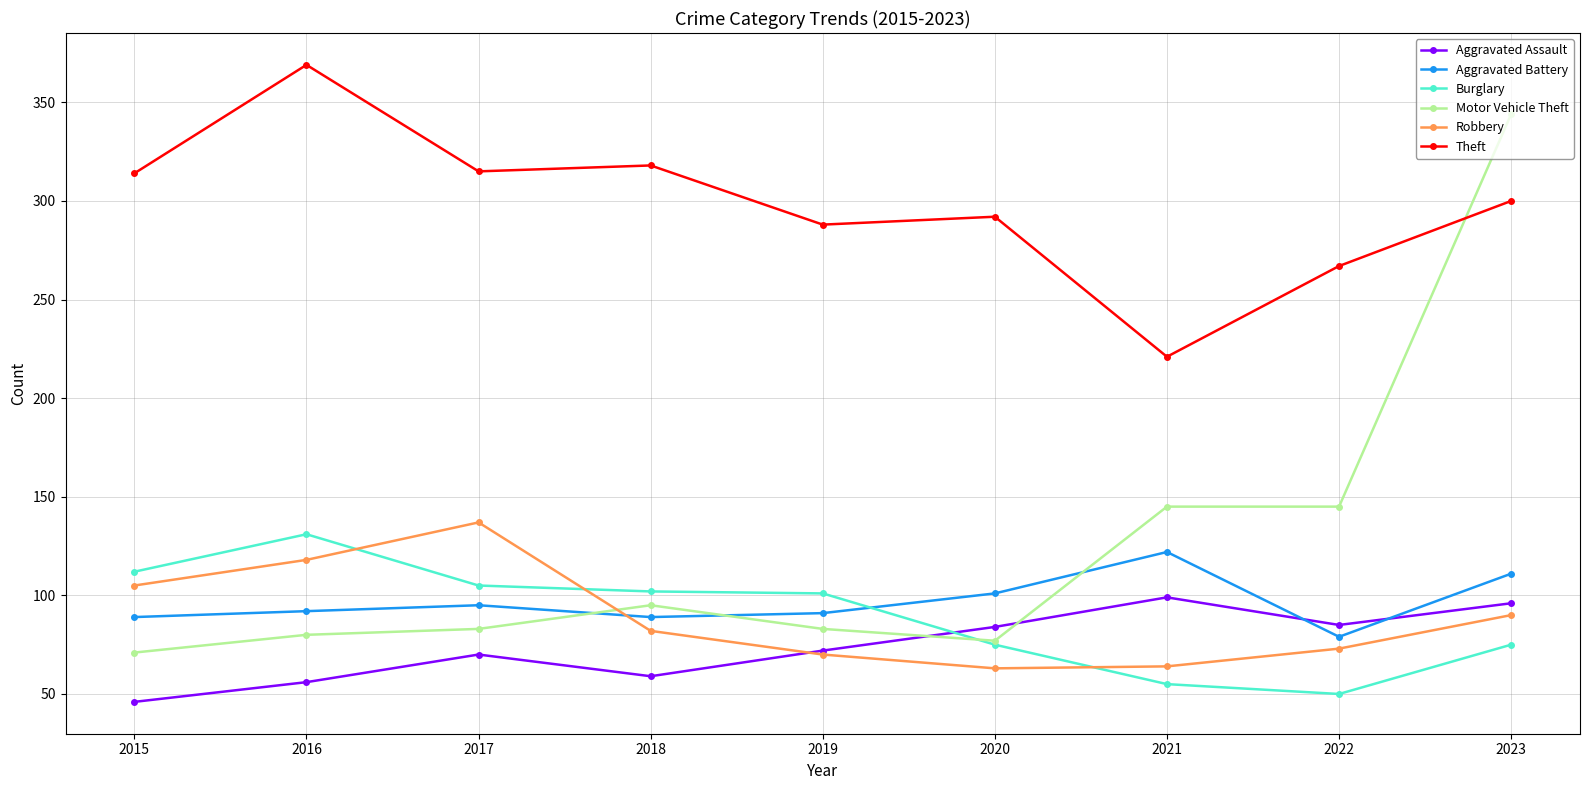

How many interior local peaks does the Robbery series have?

1